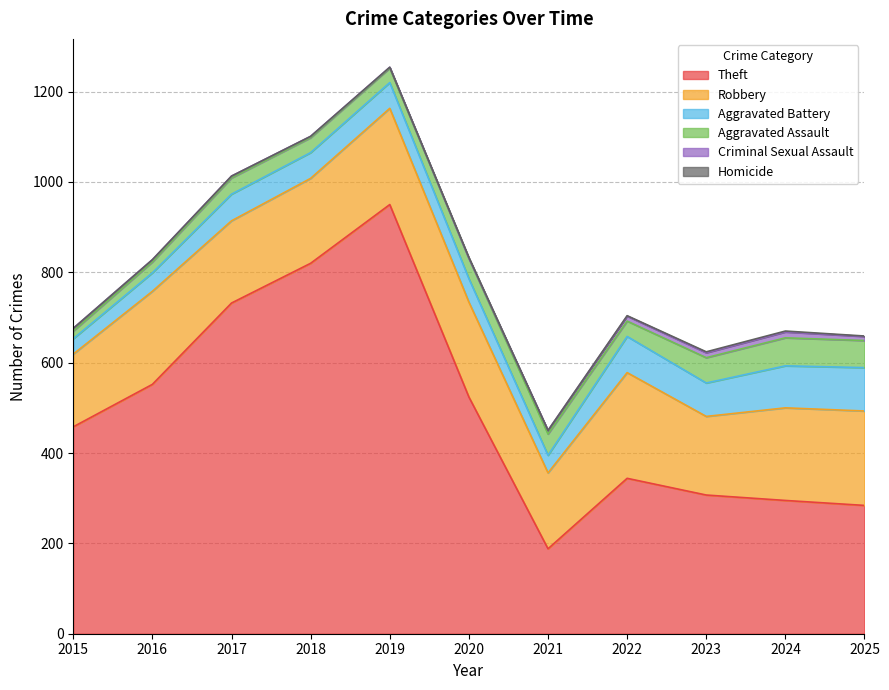

In Homicide, how many points are lower than both neighbors (excluding endpoints)?

1